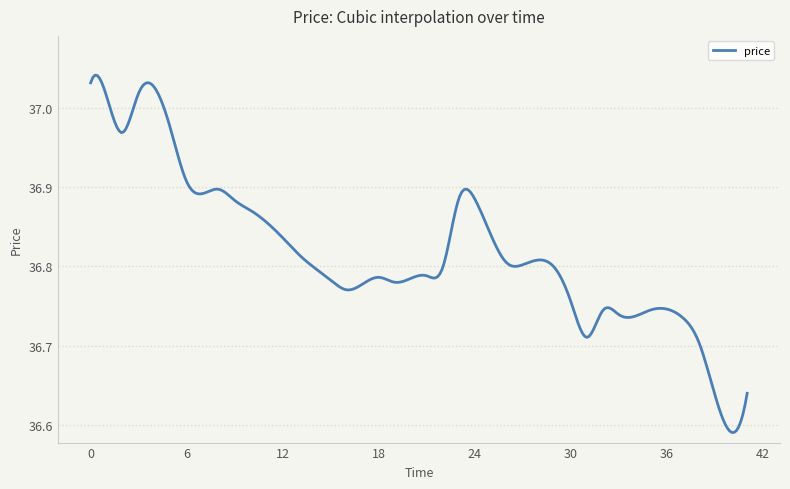

What is the difference between the maximum and minimum values?

0.5